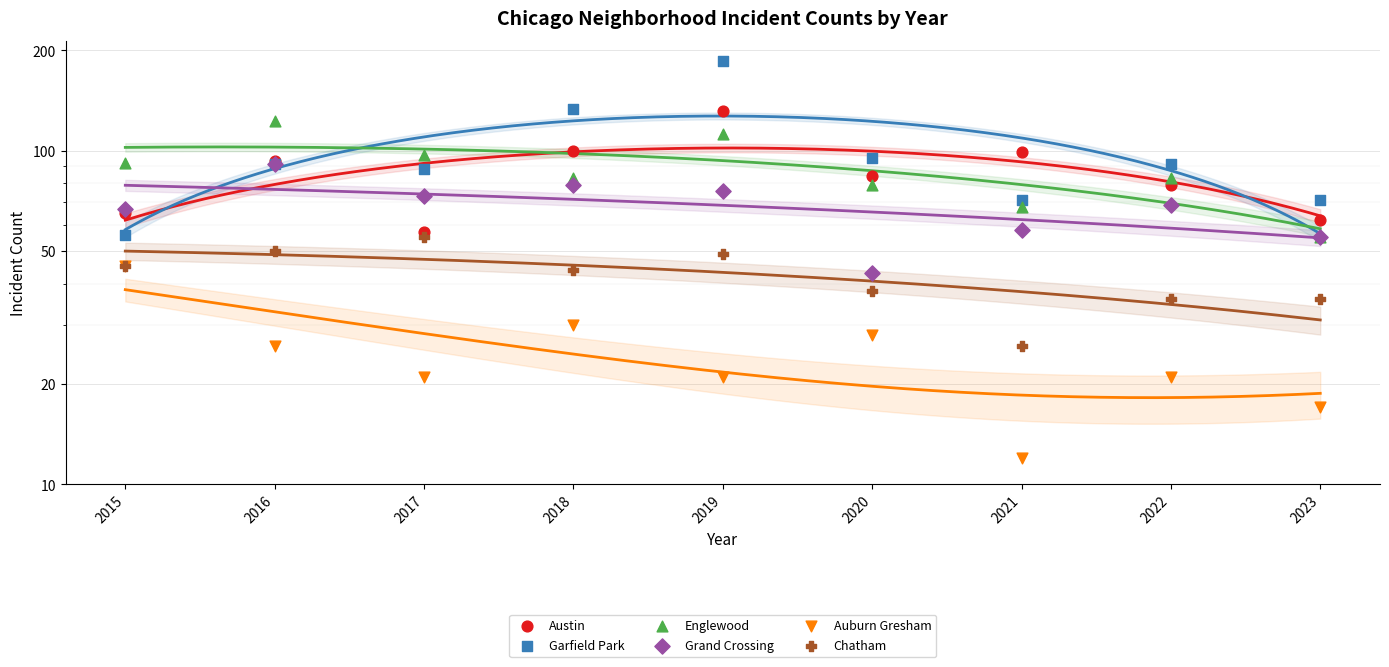

Which series reaches the minimum Y coordinate?

Auburn Gresham